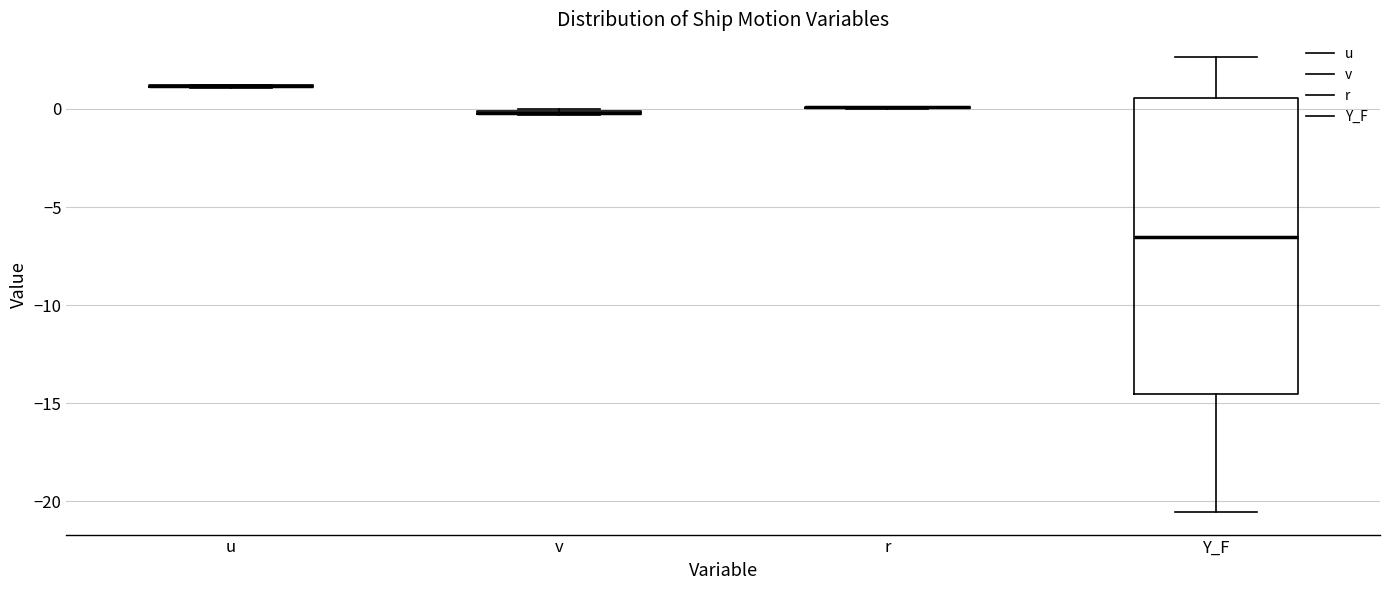

Comparing the boxes themselves (not the whiskers), which one is the tallest?

Y_F